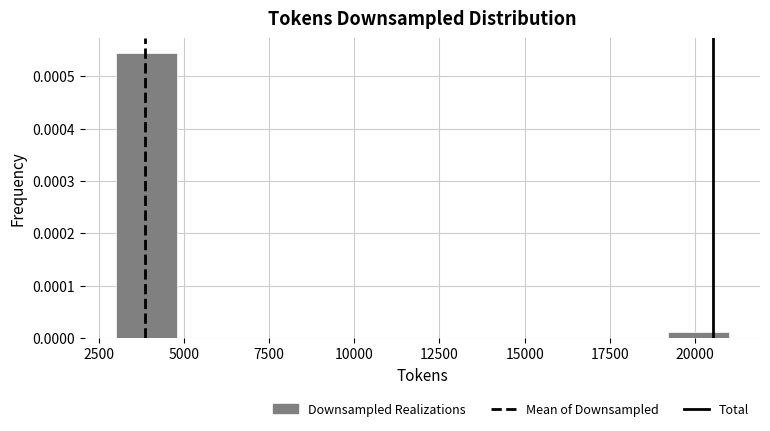

Around what value on the x-axis is the tallest bar? Give the approximate position of its centre, as read against the axis.

4000